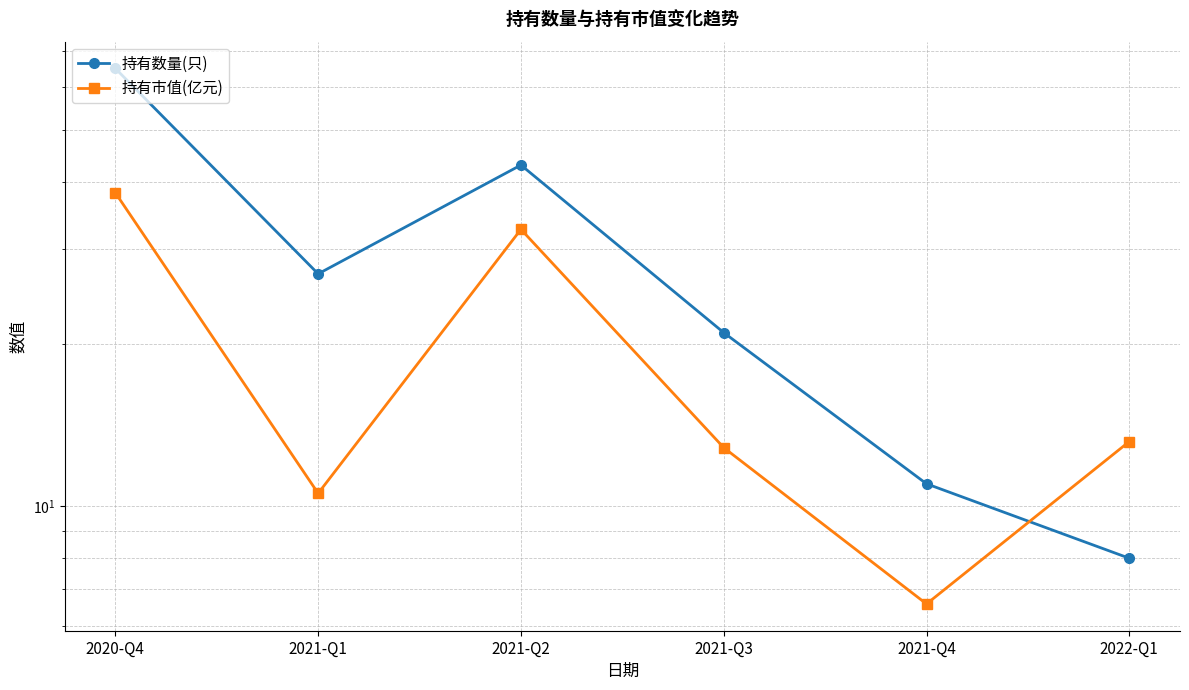

What is the label of the 2nd point from the left?

2021-Q1